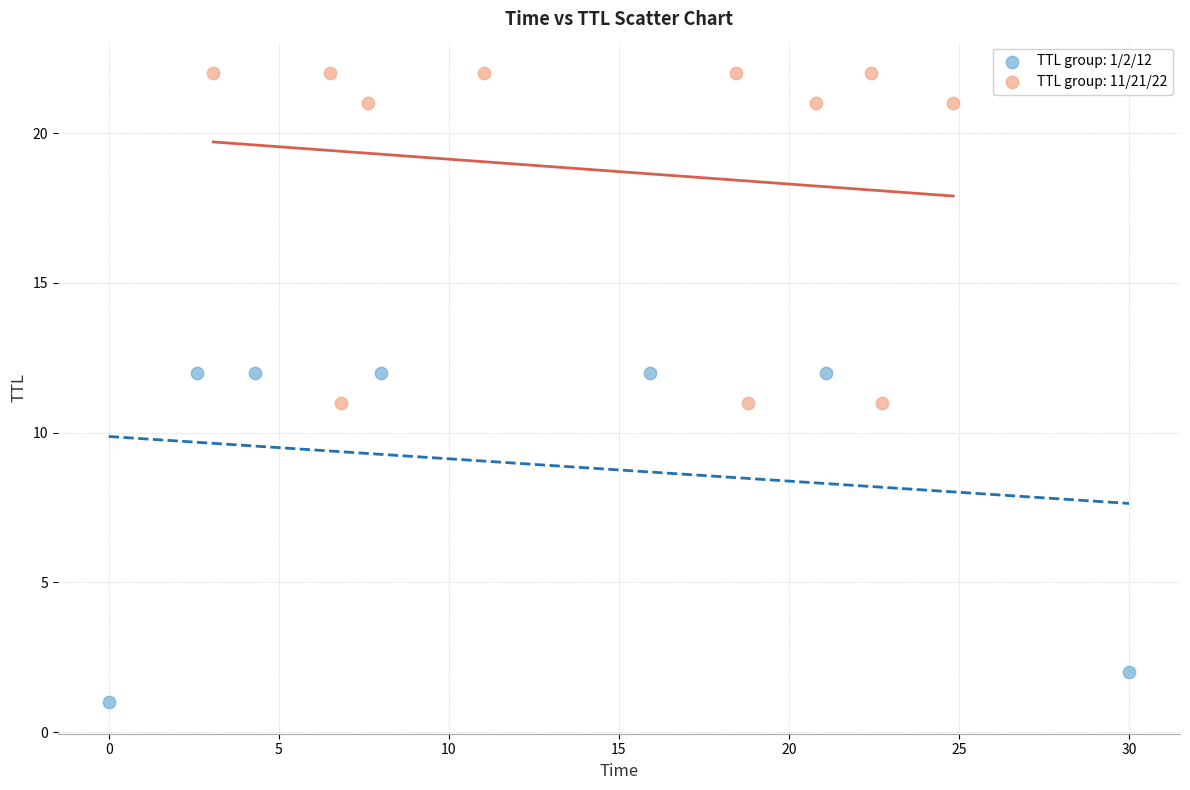

Which series reaches the maximum Y coordinate?

TTL group: 11/21/22